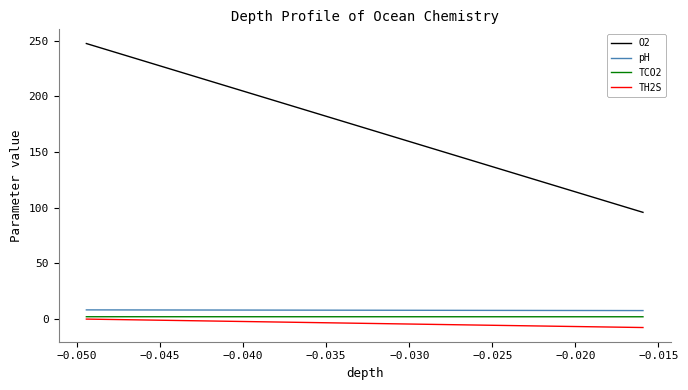

Which series has the widest spread of values?

O2